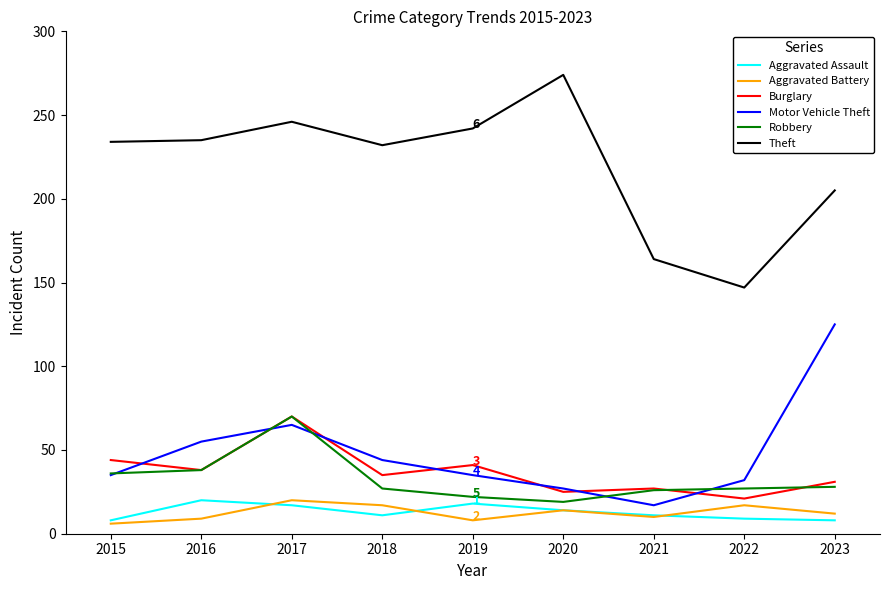

What is the spread (max minus min) of values at 2022?

138